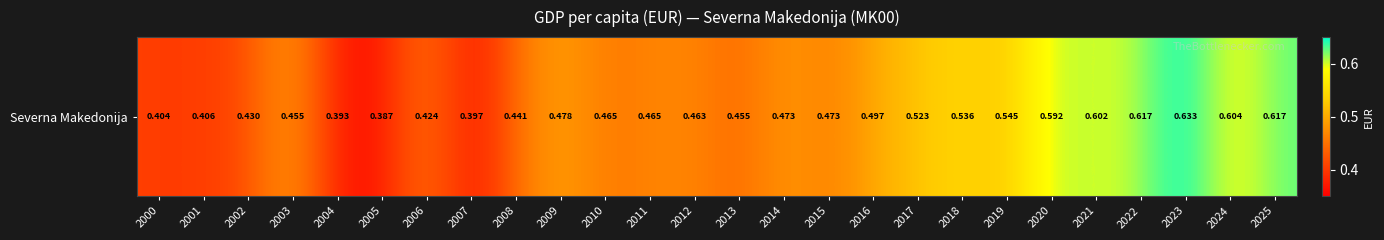

How many categories are shown in the chart?

26